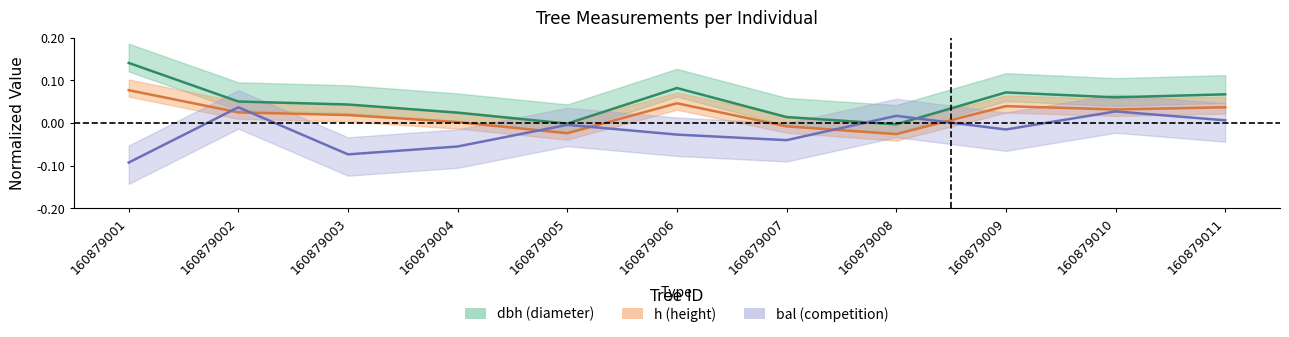

Is the value of bal at 160879010 greater than the value of h at 160879002?

Yes